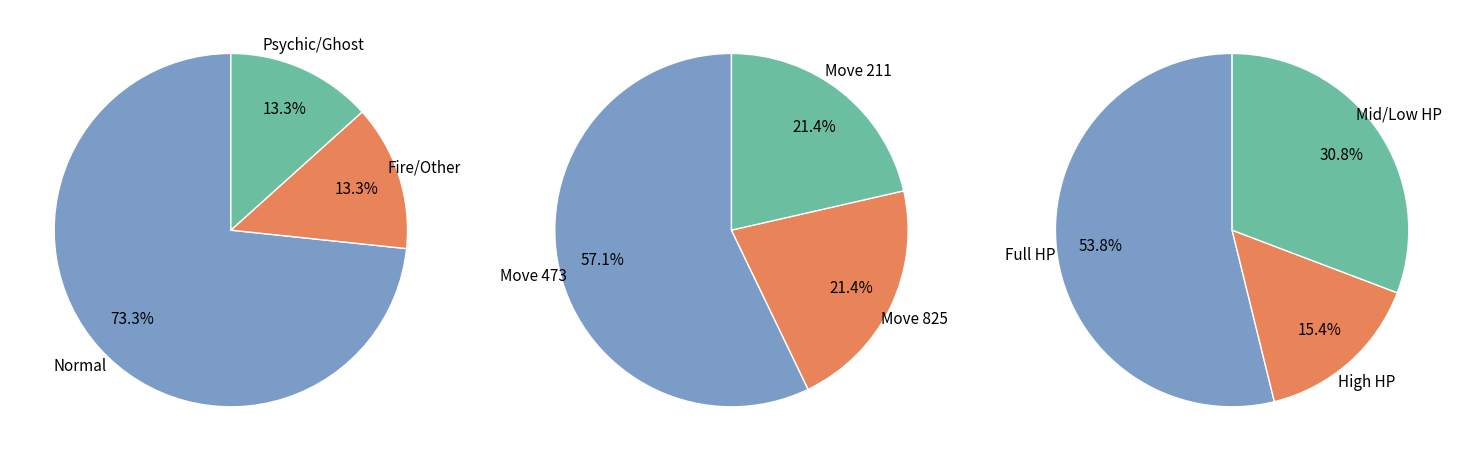

True or false: 2 accounts for 3% of the total.

False